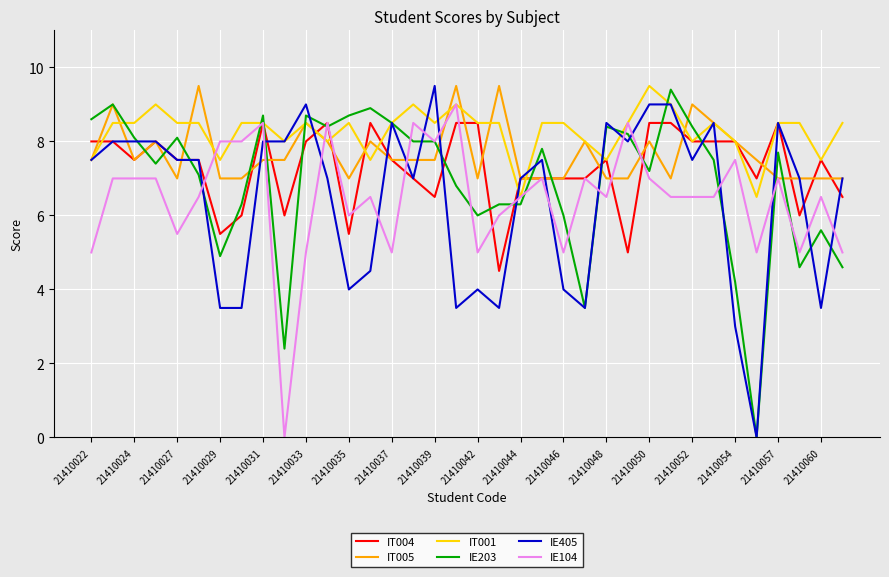

How many IT004 values are between 7 and 8?

19